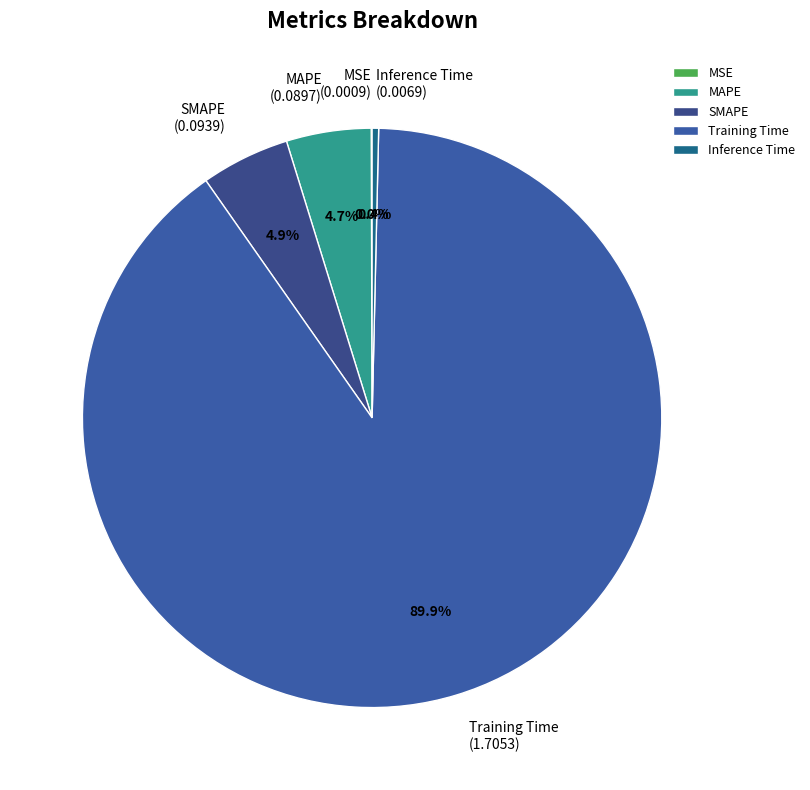

To the nearest percent, what is the difference between the Inference Time and SMAPE slice percentages?

5%